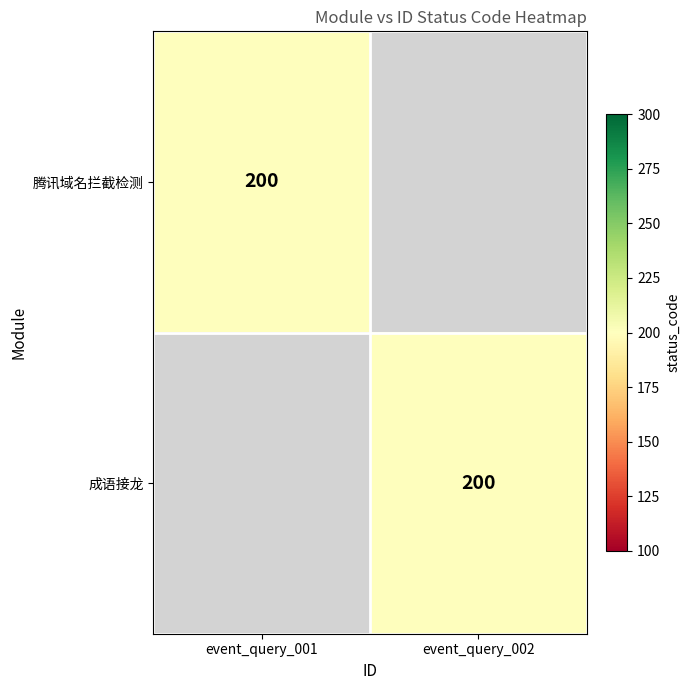

The value of 成语接龙 at event_query_002 is 200. True or false?

True